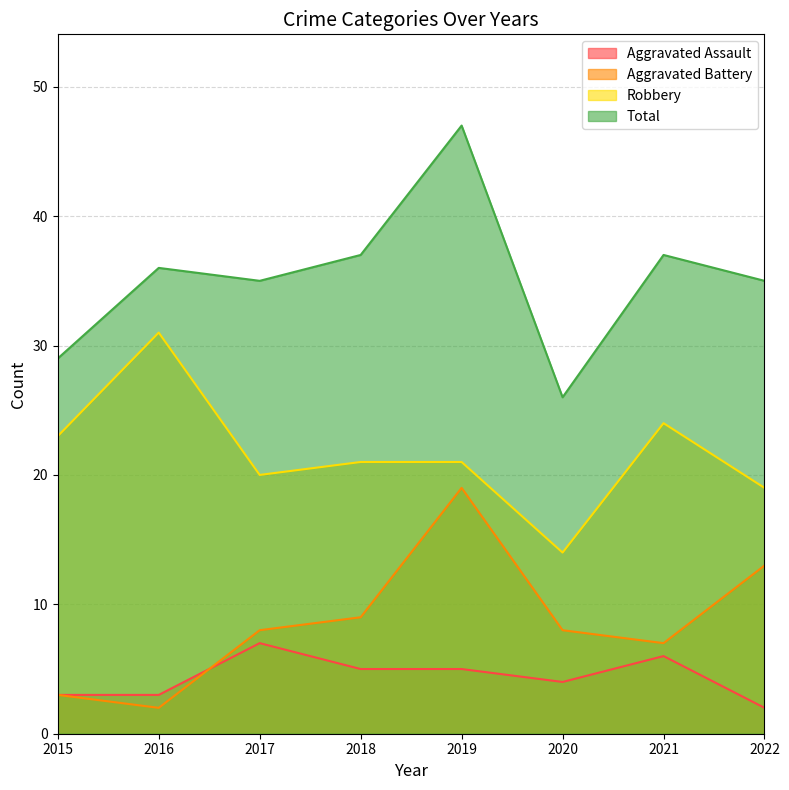

Which series has the largest range (max minus min)?

Total